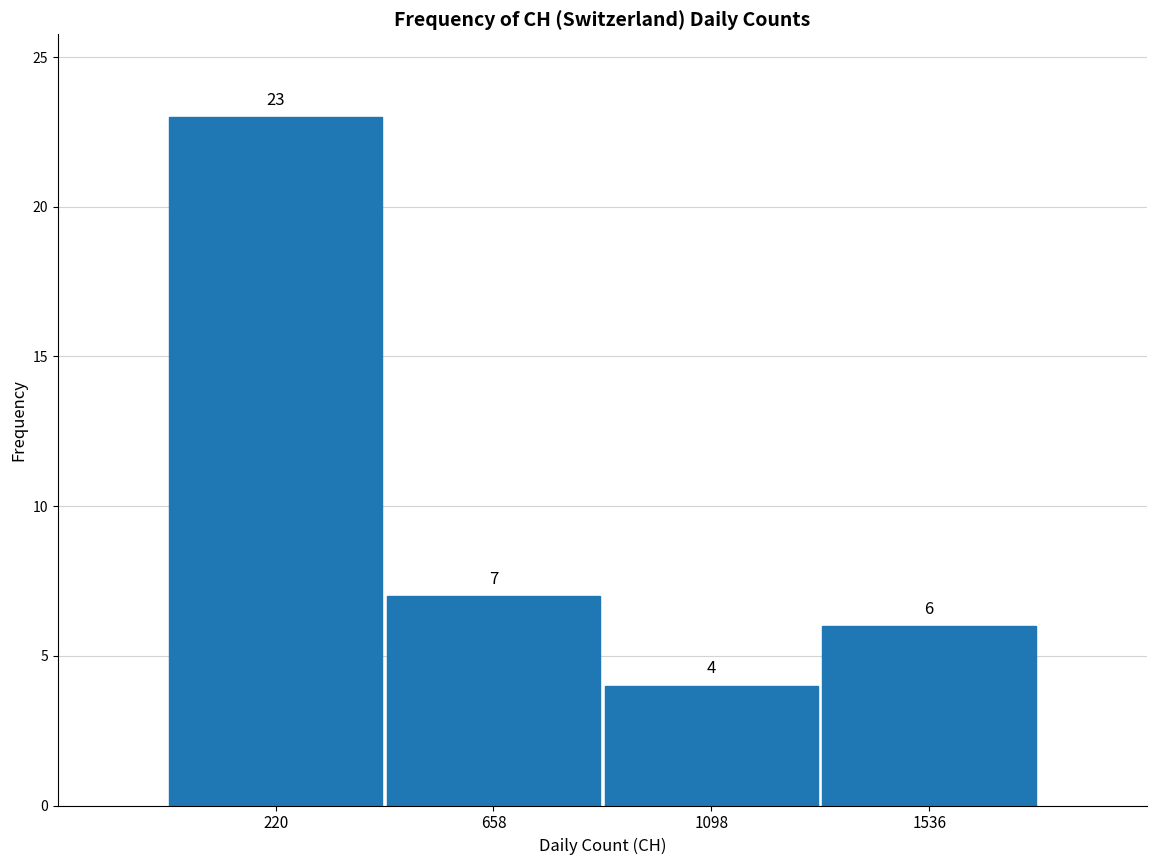

Reading left to right, transcribe this chart: for each bar, give the range it covers on the x-axis and its height. The bar edges are not printed on the chart, so give them approximately, as read against the axis.

0 to 450: 23
450 to 900: 7
900 to 1300: 4
1300 to 1750: 6